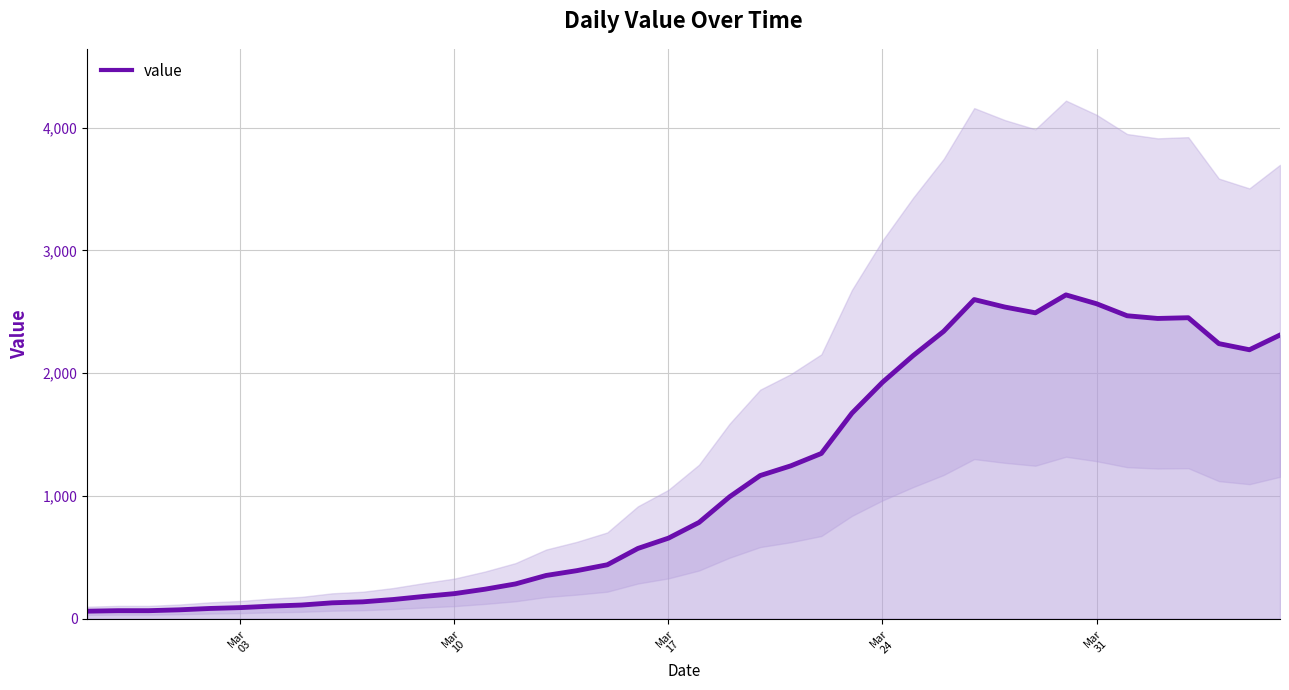

What is the sum of all values?

44951